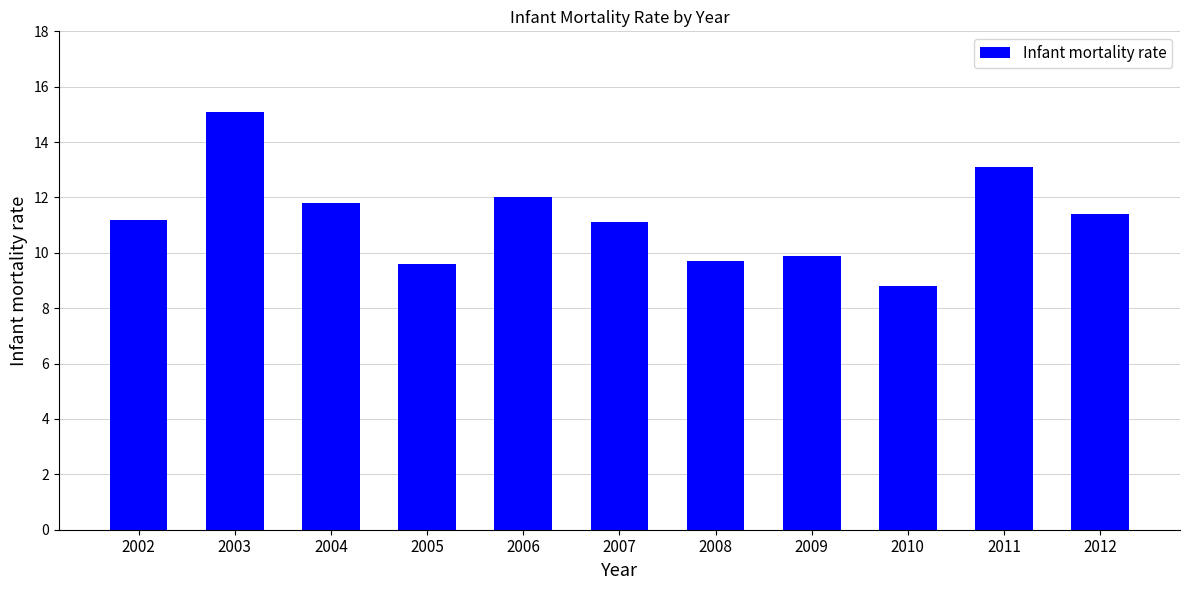

How many bars are there in total?

11